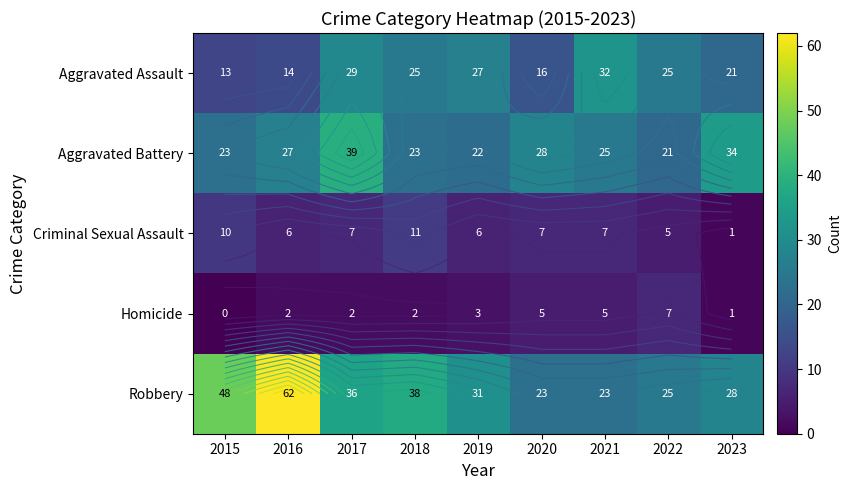

At how many categories does at least one series exceed 26?

8